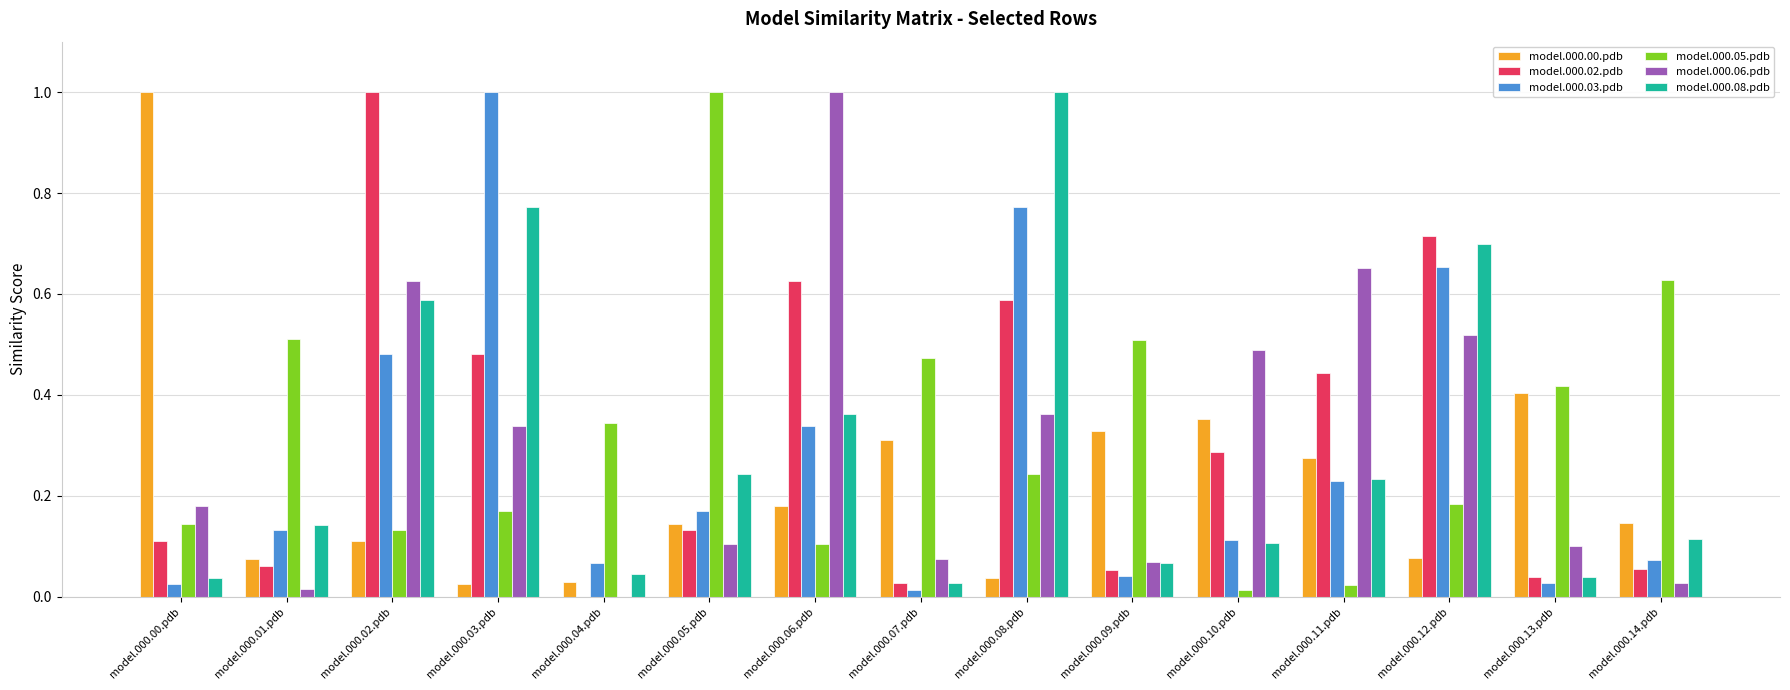

Is the value of model.000.00.pdb at model.000.09.pdb greater than the value of model.000.08.pdb at model.000.02.pdb?

No